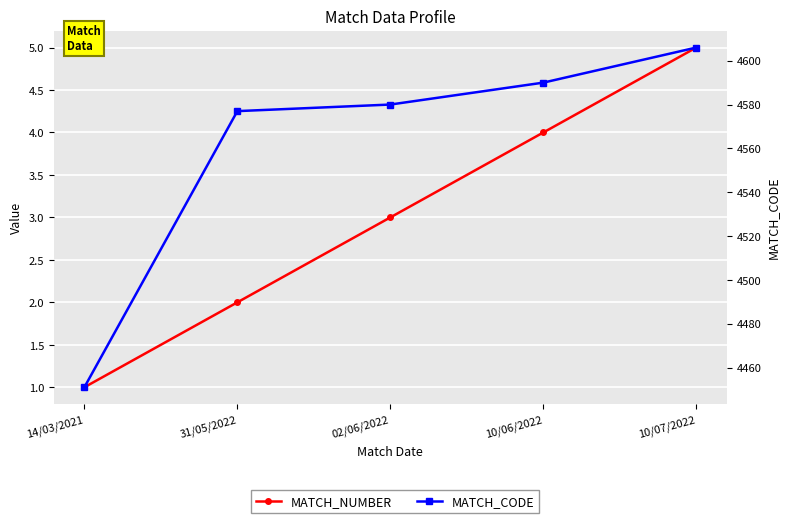

At 14/03/2021, list the series in order from smallest to largest.

MATCH_NUMBER, MATCH_CODE